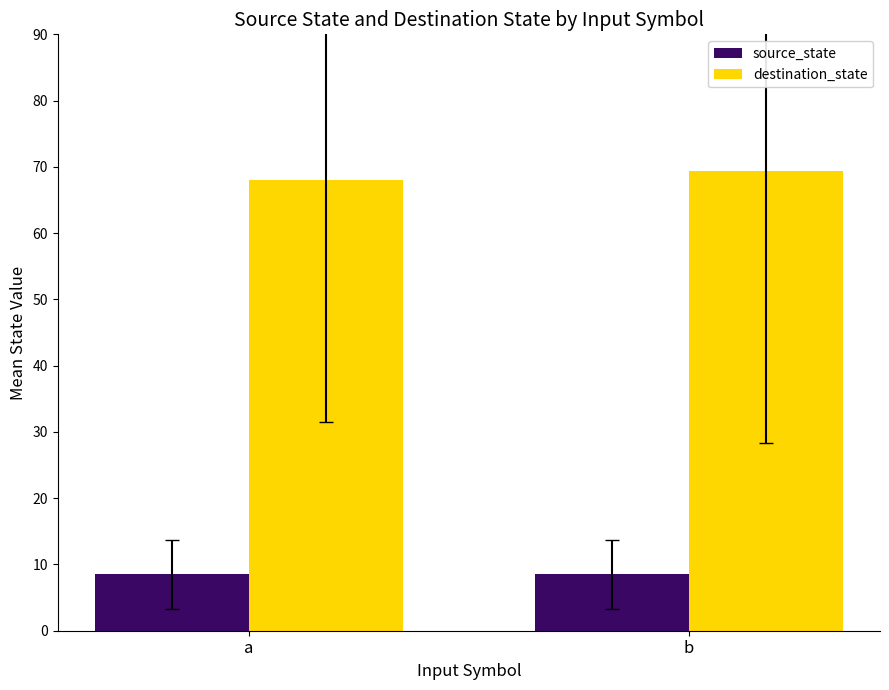

What is the value of the source_state bar at the 2nd from the left?

8.5